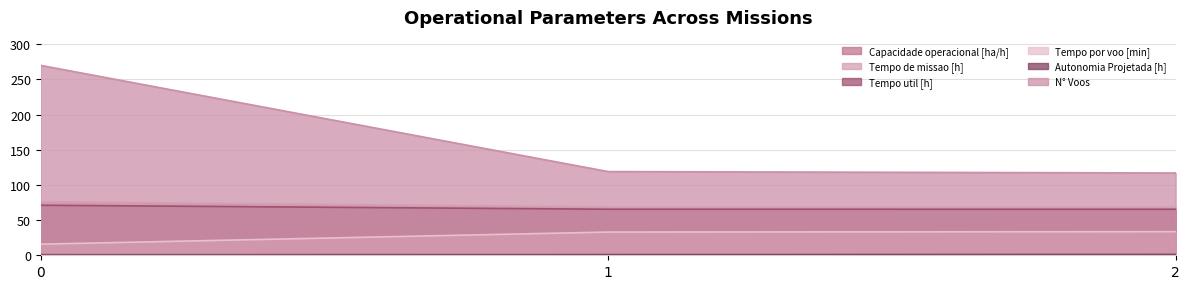

What is the highest value of the Capacidade operacional [ha/h] series?

1.5